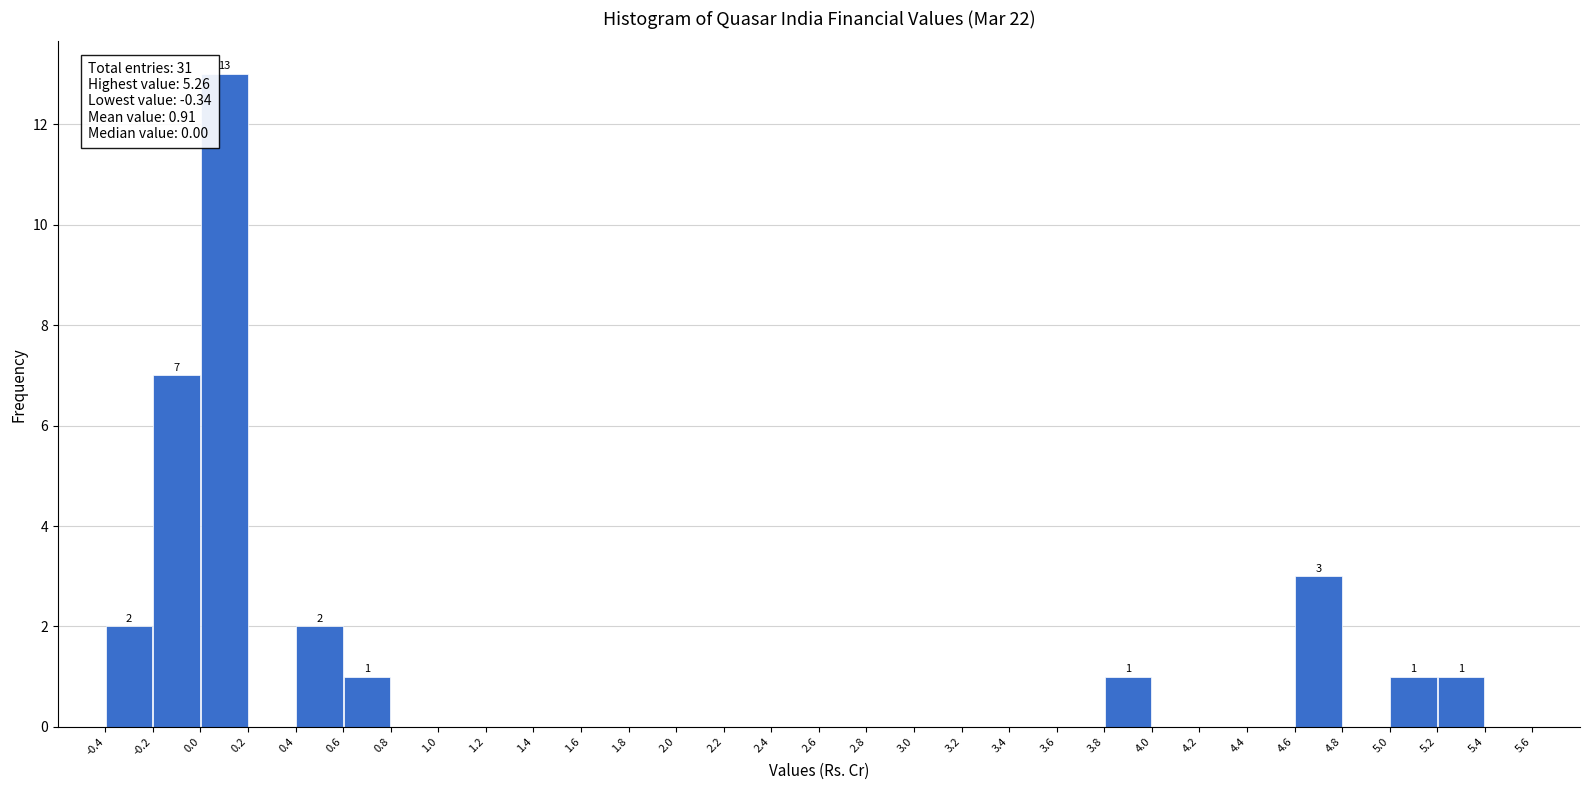

Which range on the x-axis has the tallest bar?

0.0 to 0.2